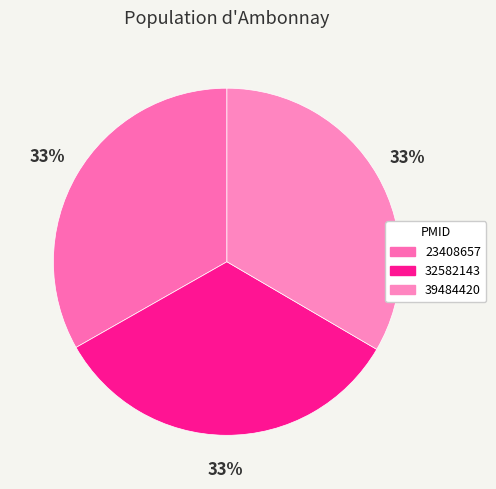

How many segments does this pie chart have?

3